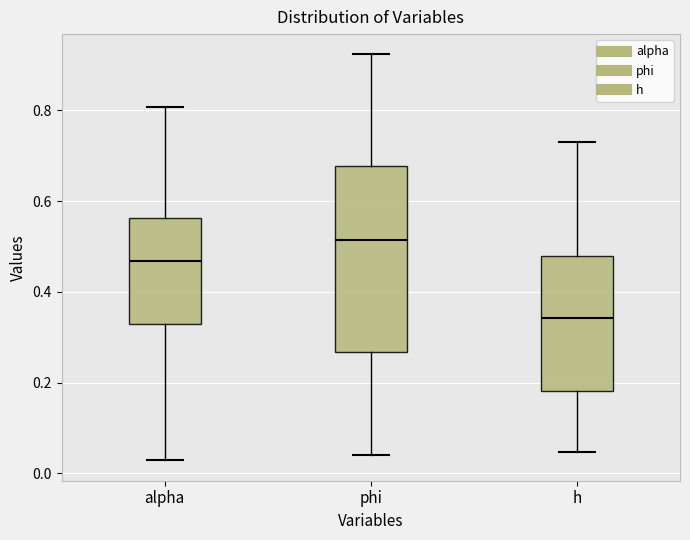

Which box's median line is the highest?

phi